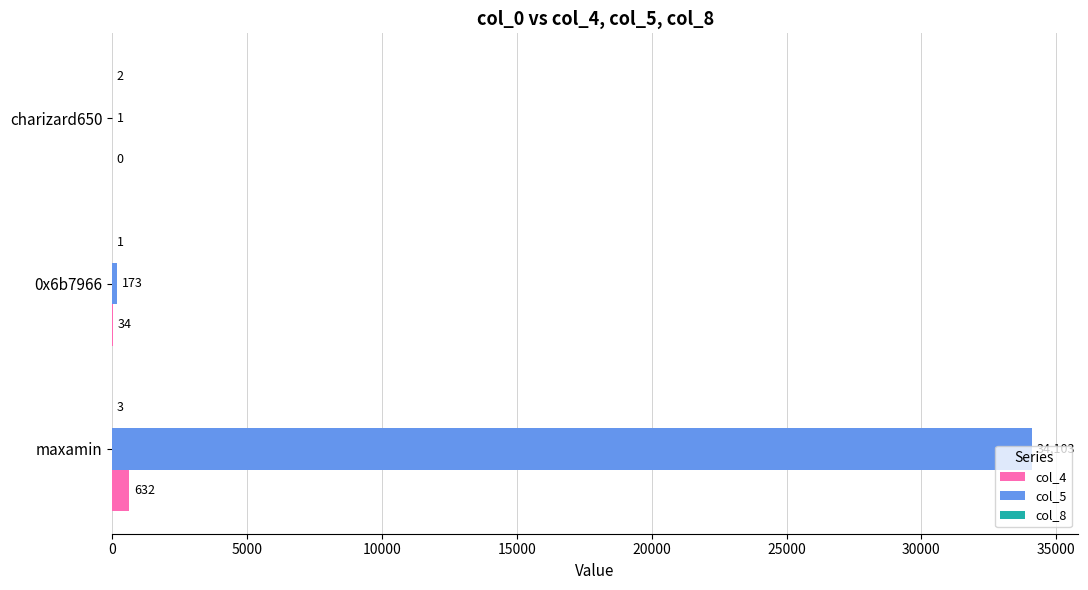

Which series changed the most between 0x6b7966 and charizard650?

col_5